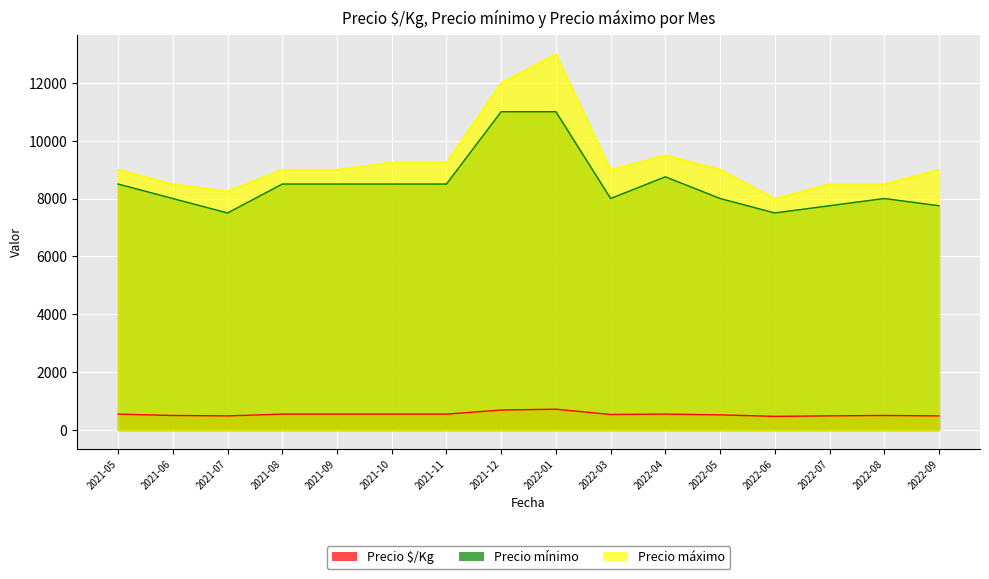

Is it true that Precio máximo equals 9000 at 2022-05?

True